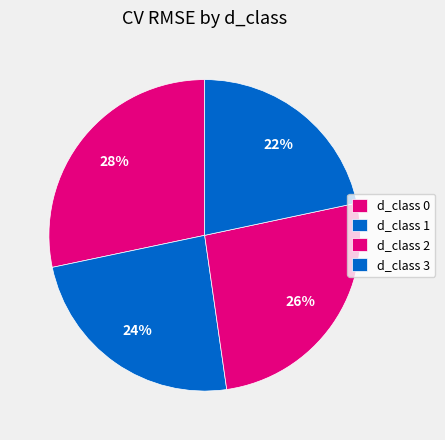

To the nearest percent, what is the average slice percentage?

25%